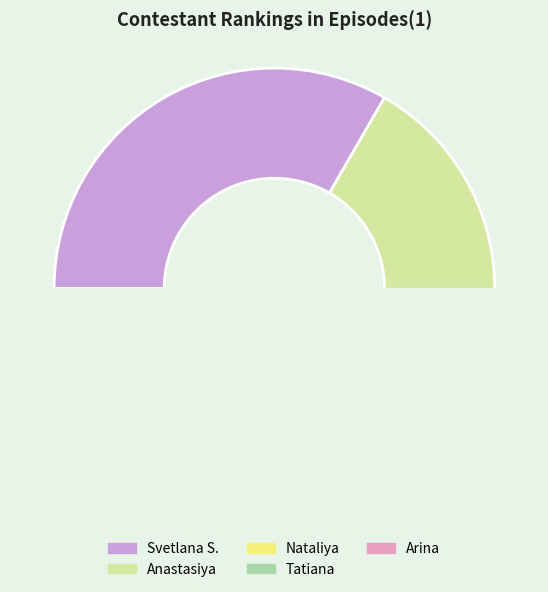

How many segments does this pie chart have?

5